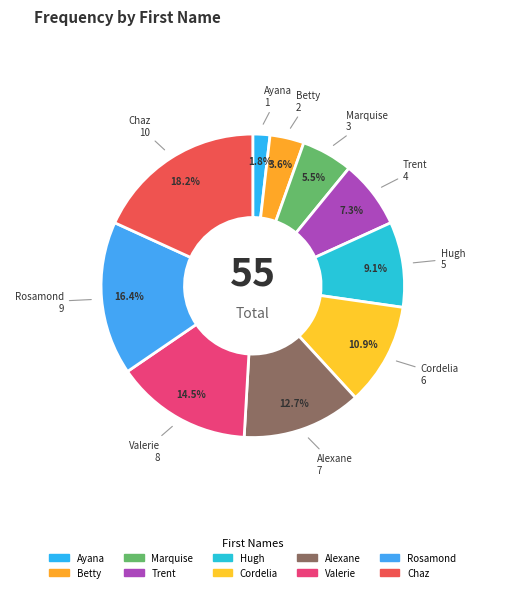

How much of the chart is everything except Chaz?

81.8%